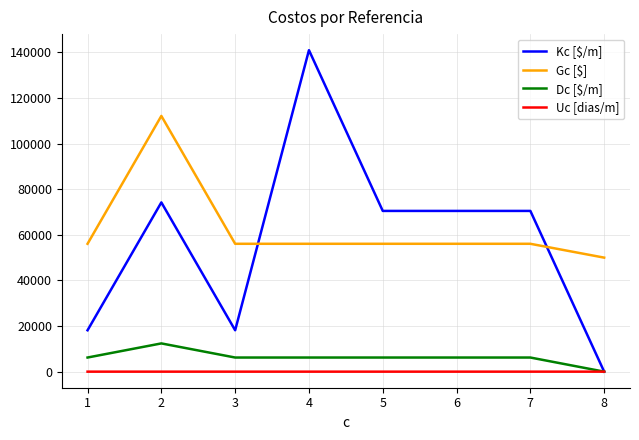

Between 4 and 7, which series saw the biggest shift?

Kc [$/m]